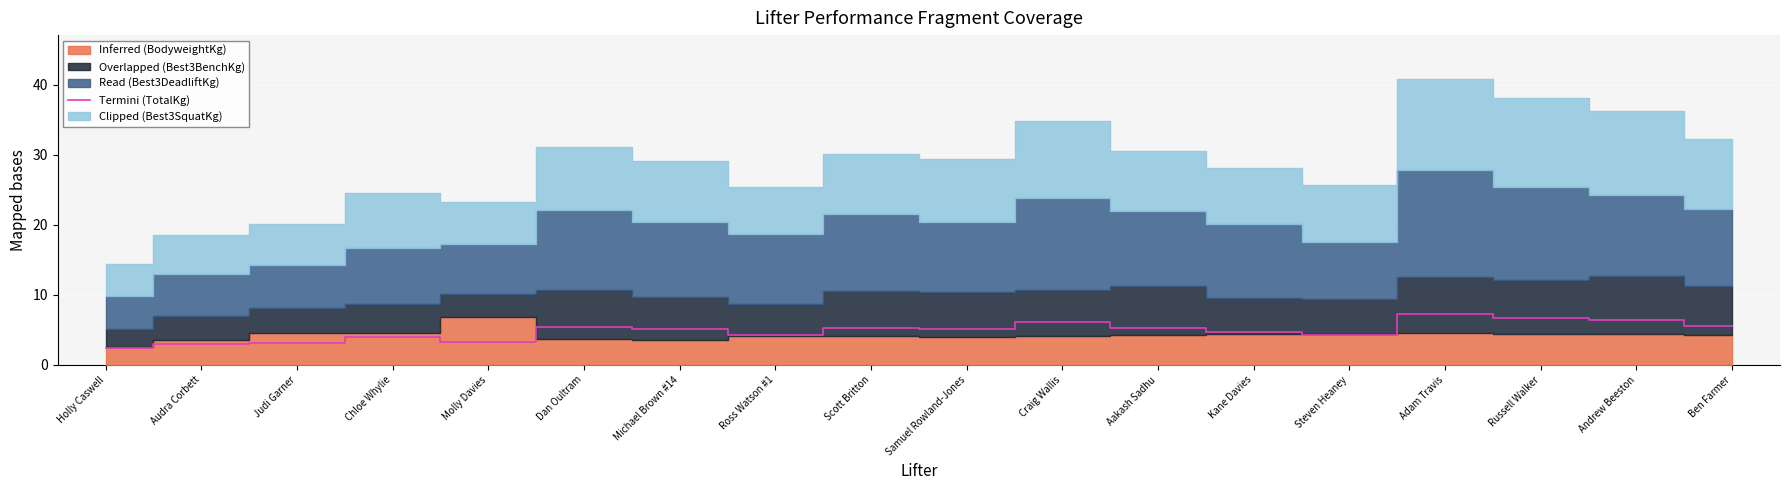

True or false: Termini (TotalKg) has a value of 6.7 at Russell Walker.

True